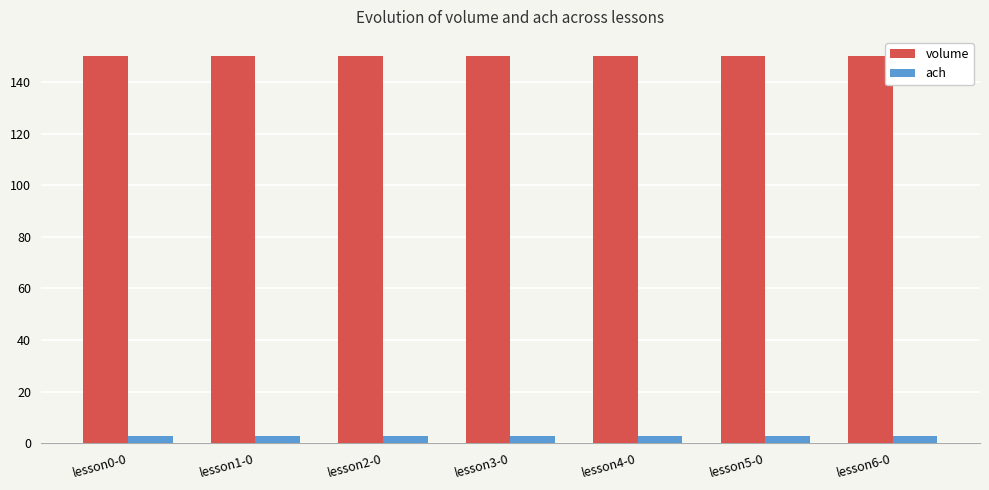

List the series in order of their overall mean, lowest first.

ach, volume